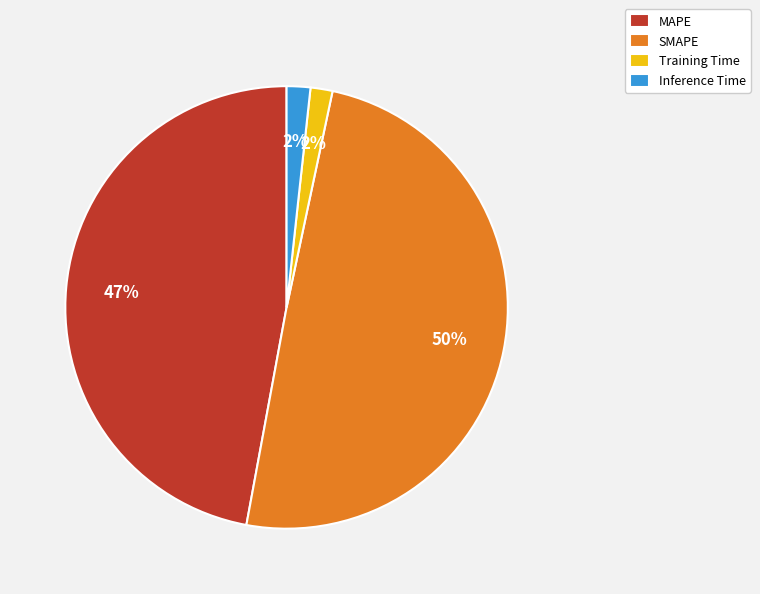

Is there any slice that represents more than half of the pie?

No